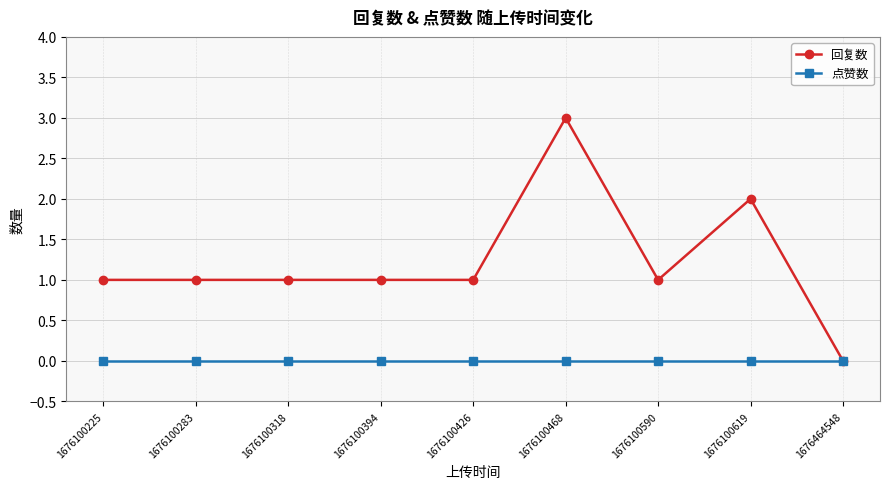

Which series has the largest total across all categories?

回复数